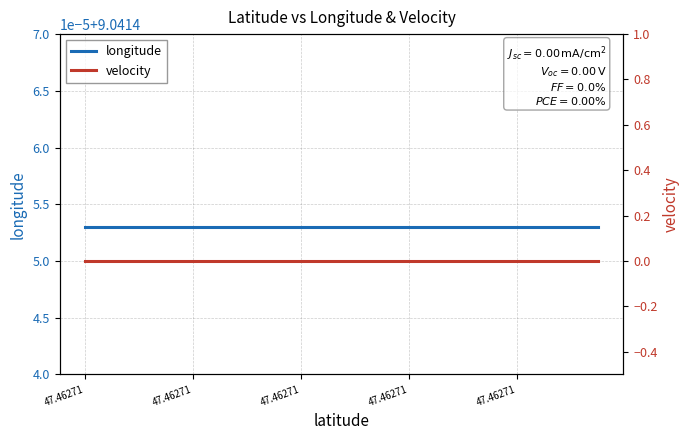

How many distinct data groups are displayed?

2